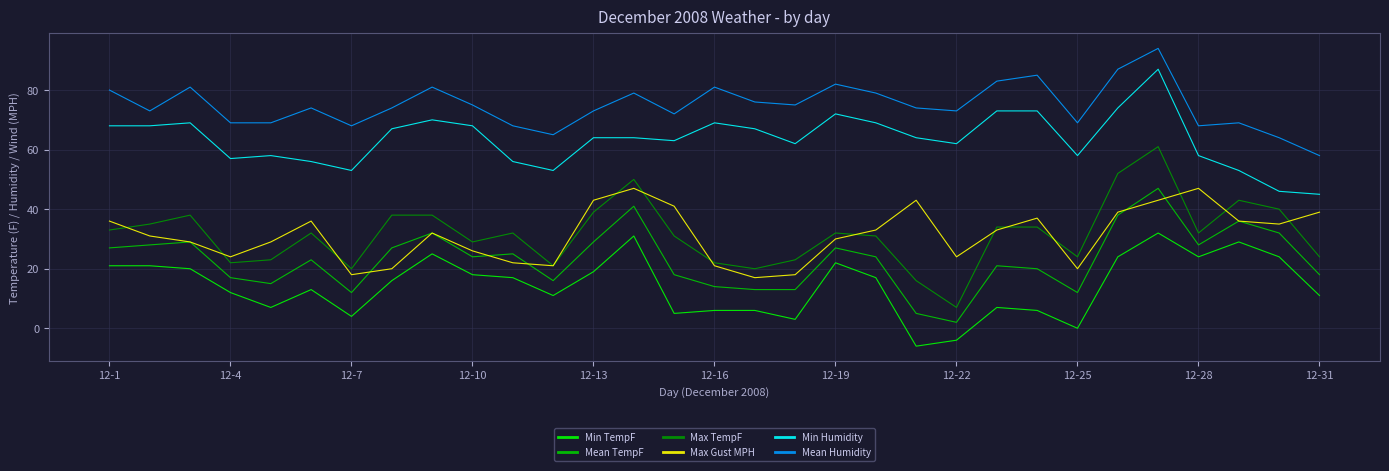

True or false: Mean TempF has more than 1 points higher than both neighbors.

True